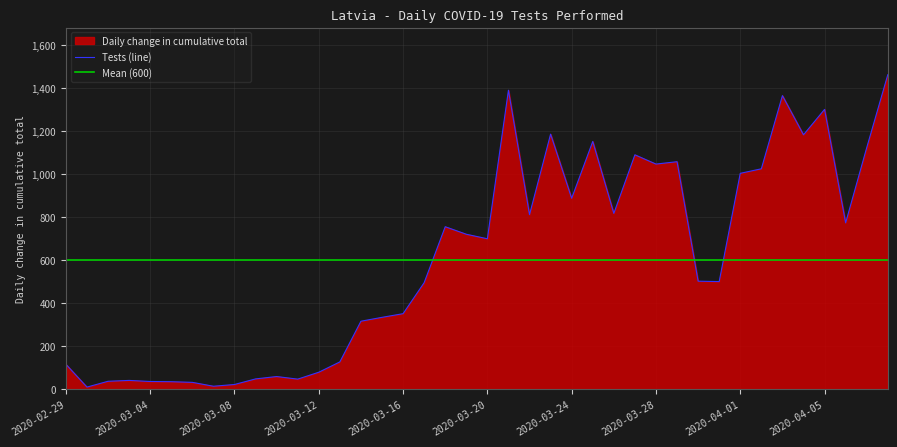

What is the greatest value displayed?

1461